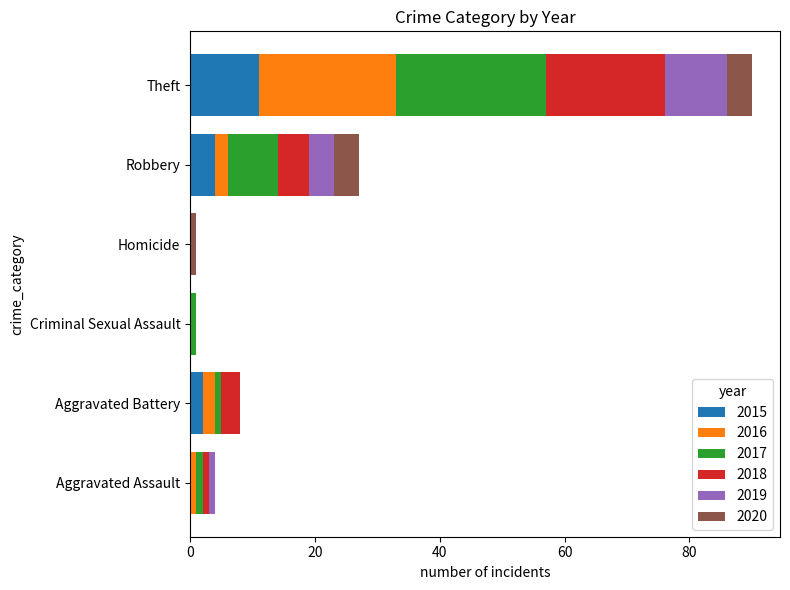

What is the maximum value for 2015?

11